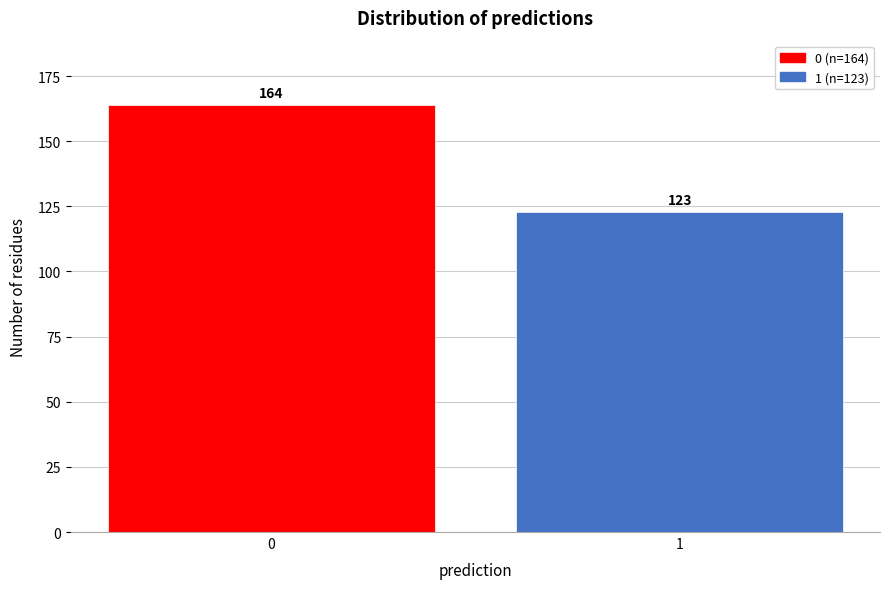

Reading left to right, what are all the values shown in this chart?

164	123